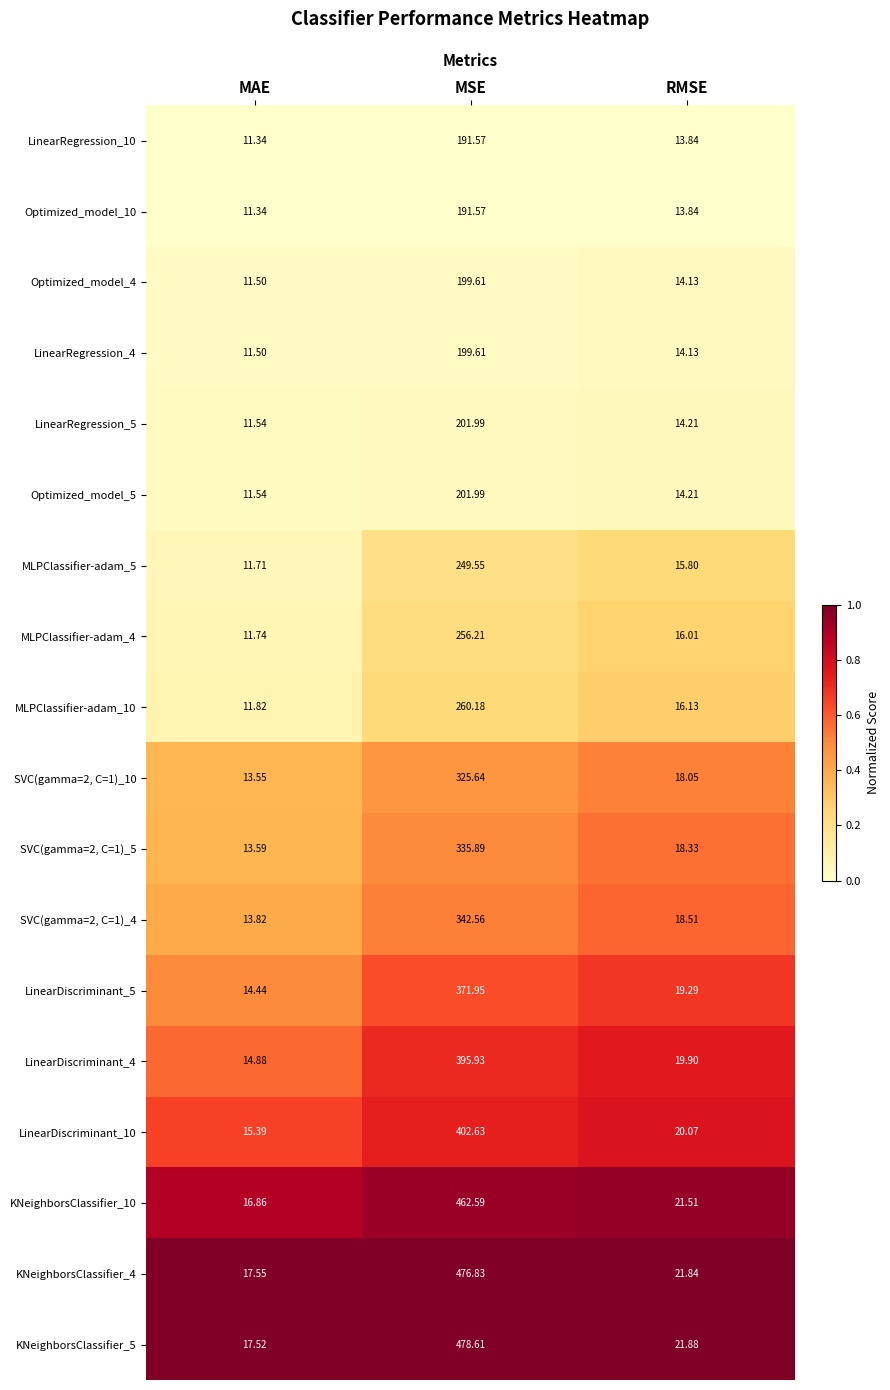

Which category has the lowest value across all series?

MAE